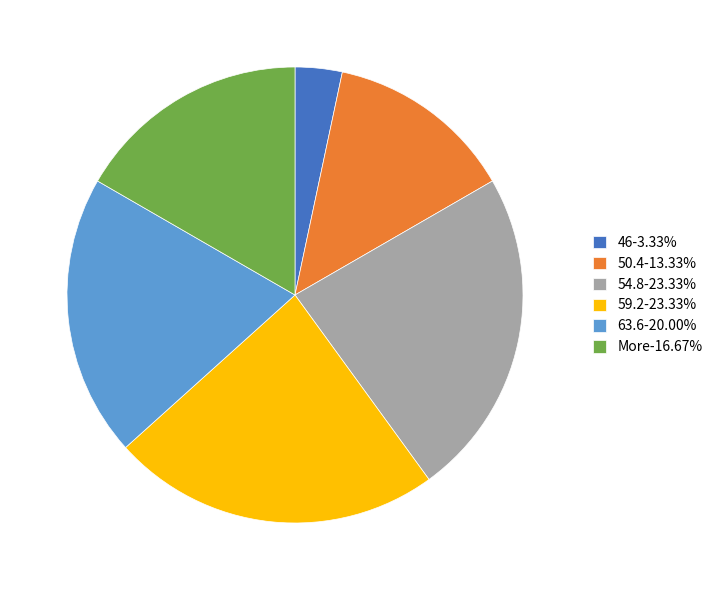

Is it true that 63.6 is 32% of the pie?

False